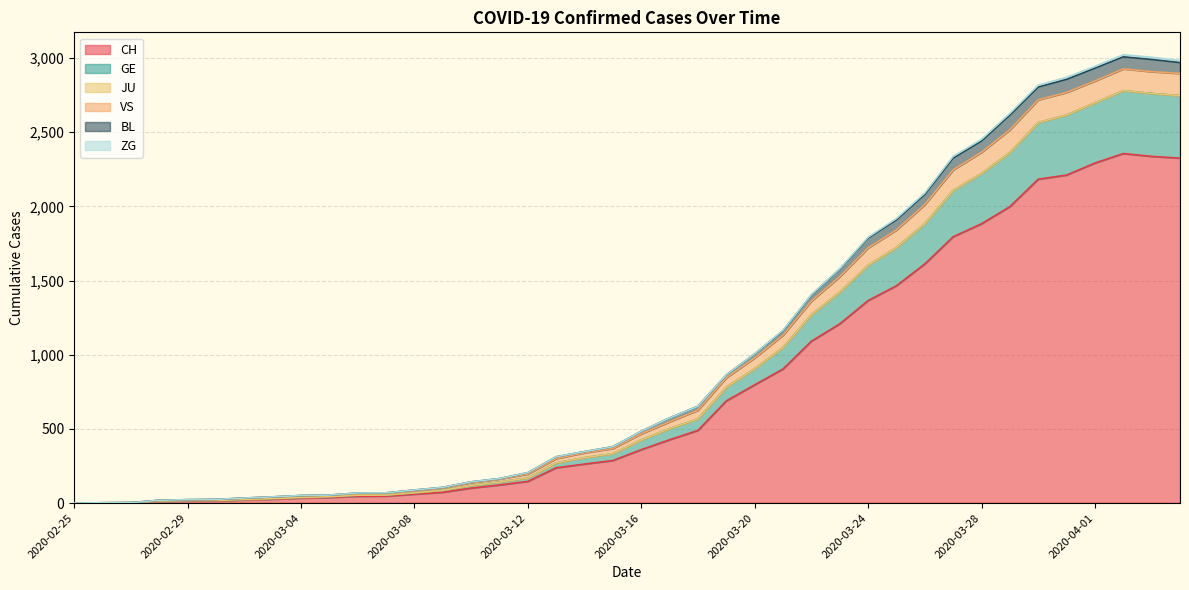

What is the difference between the CH values at 2020-03-22 and 2020-03-08?

1031